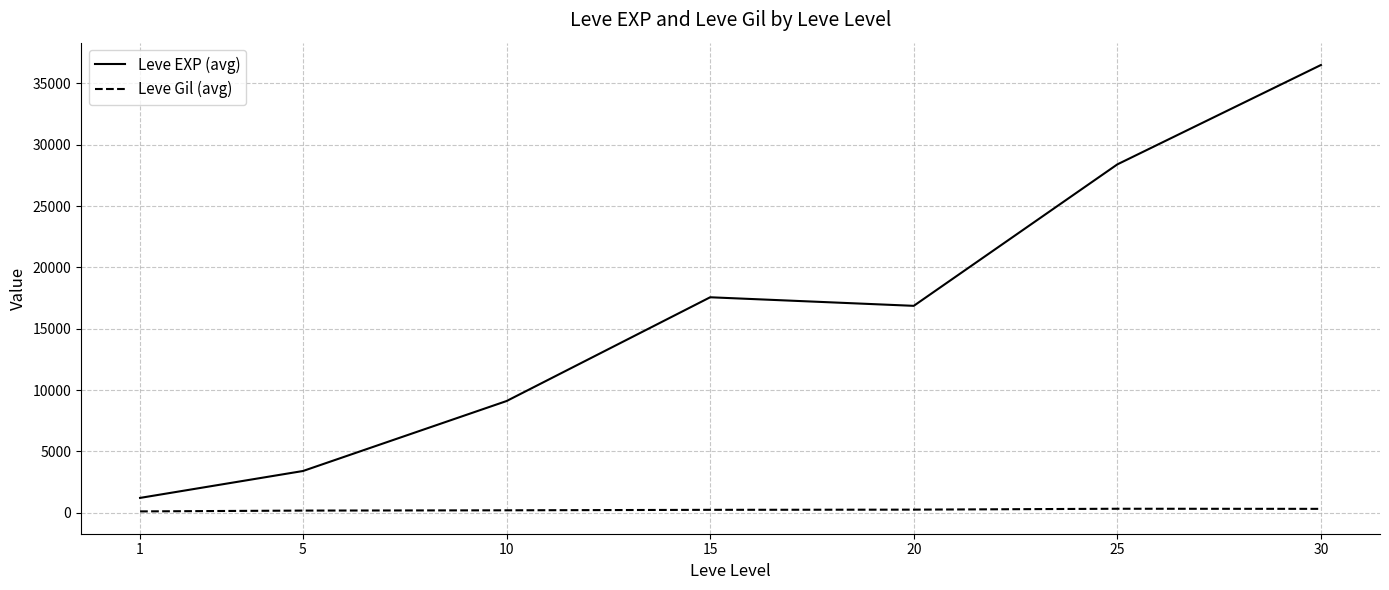

What is the total value across all series at 15?

17804.7